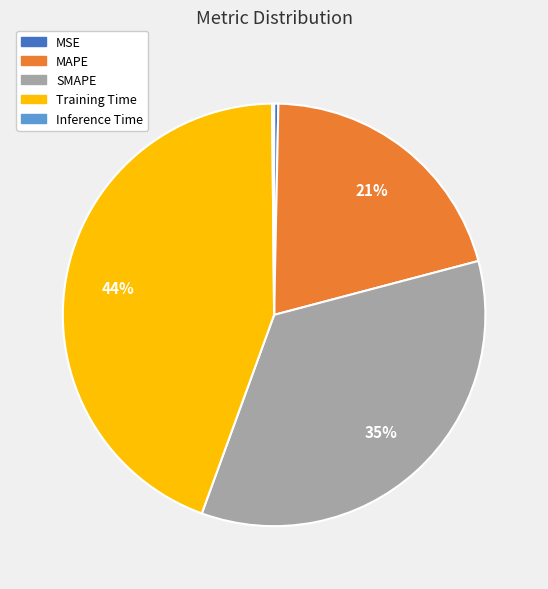

Which slice is the largest?

Training Time